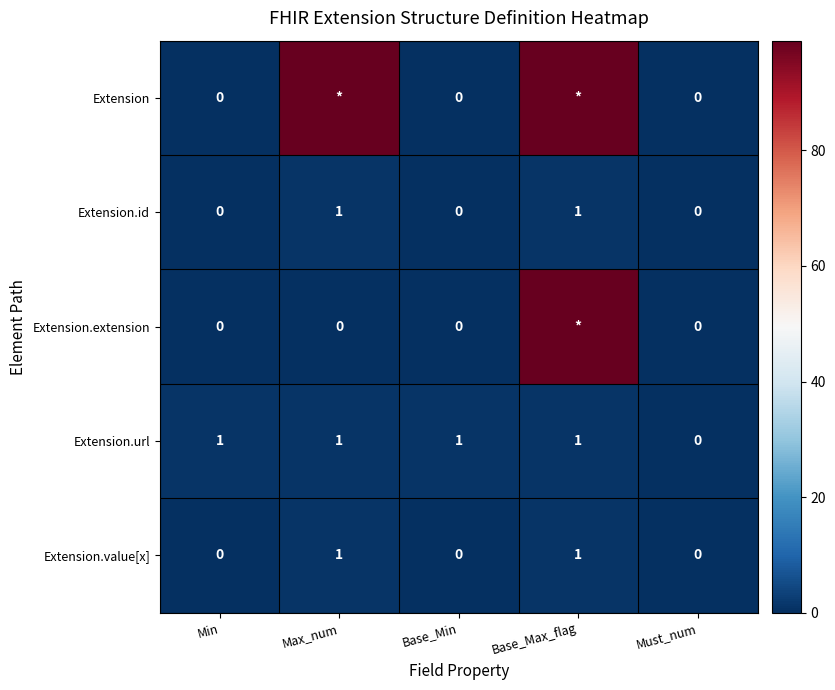

True or false: Extension.value[x] has a value of 0 at Max_num.

False